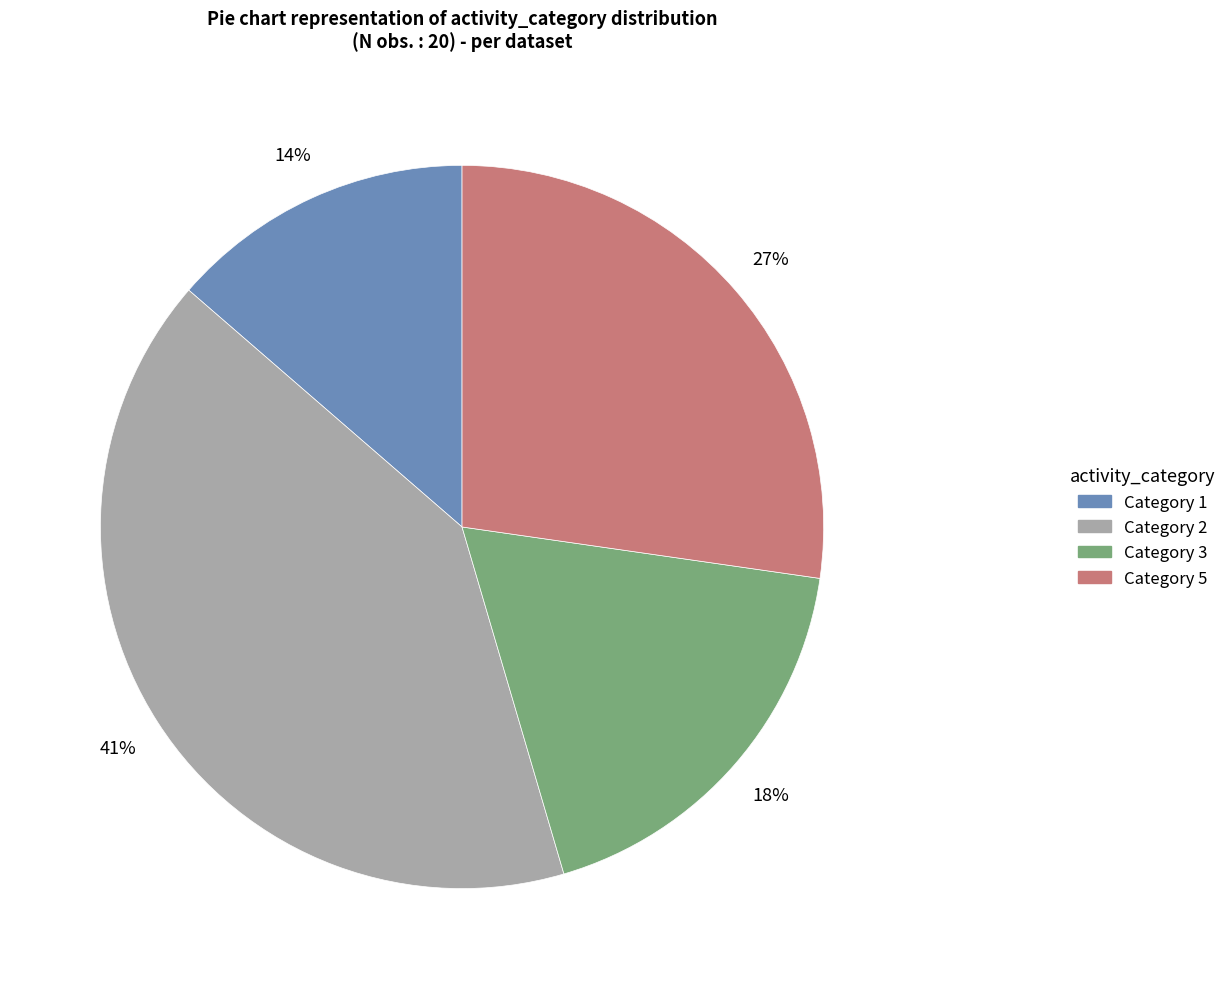

Is there any slice that represents more than half of the pie?

No